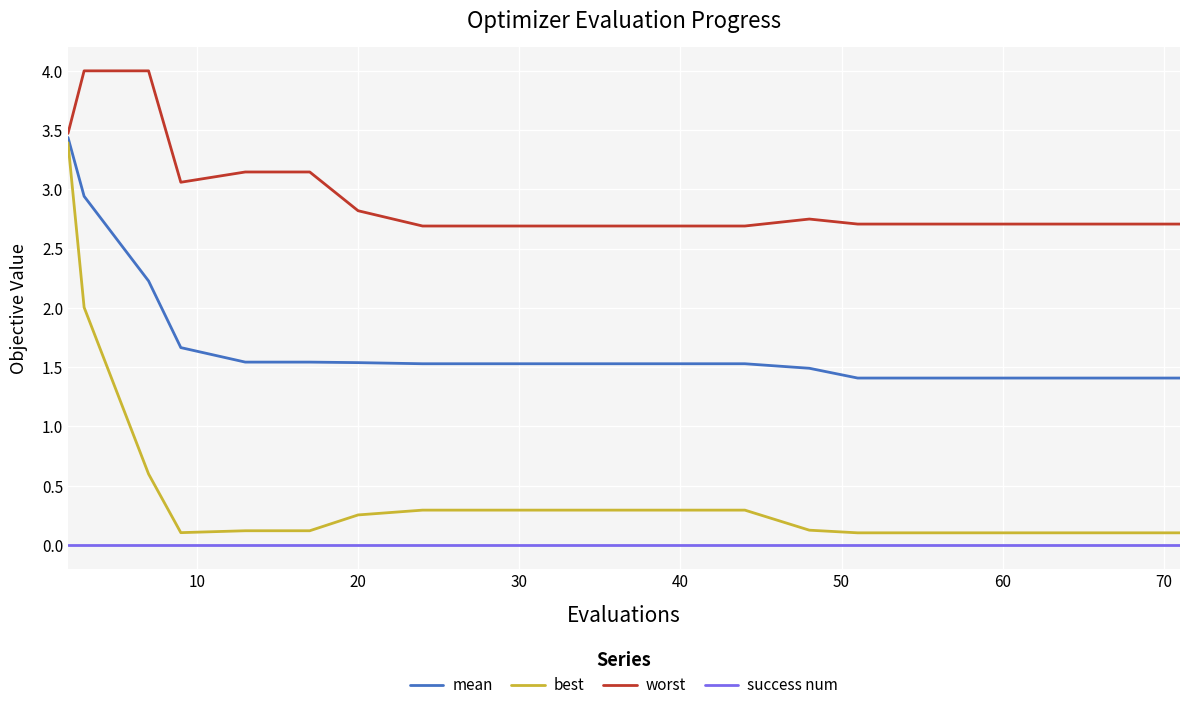

How many lines are shown in the chart?

4